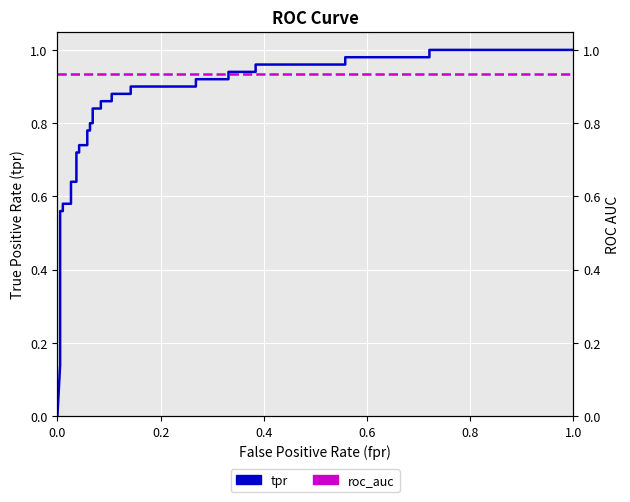

Reading right to left, extract all data points from this chart.

tpr: 1.0	1.0	1.0	1.0	1.0	1.0	0.9	0.9	0.9	0.9	0.9	0.9	0.9	0.9	0.9	0.9	0.8	0.8	0.8	0.8	0.8	0.8	0.7	0.7	0.7	0.7	0.6	0.6	0.6	0.6	0.6	0.6	0.3	0.2	0.1	0.0
roc_auc: 0.9	0.9	0.9	0.9	0.9	0.9	0.9	0.9	0.9	0.9	0.9	0.9	0.9	0.9	0.9	0.9	0.9	0.9	0.9	0.9	0.9	0.9	0.9	0.9	0.9	0.9	0.9	0.9	0.9	0.9	0.9	0.9	0.9	0.9	0.9	0.9